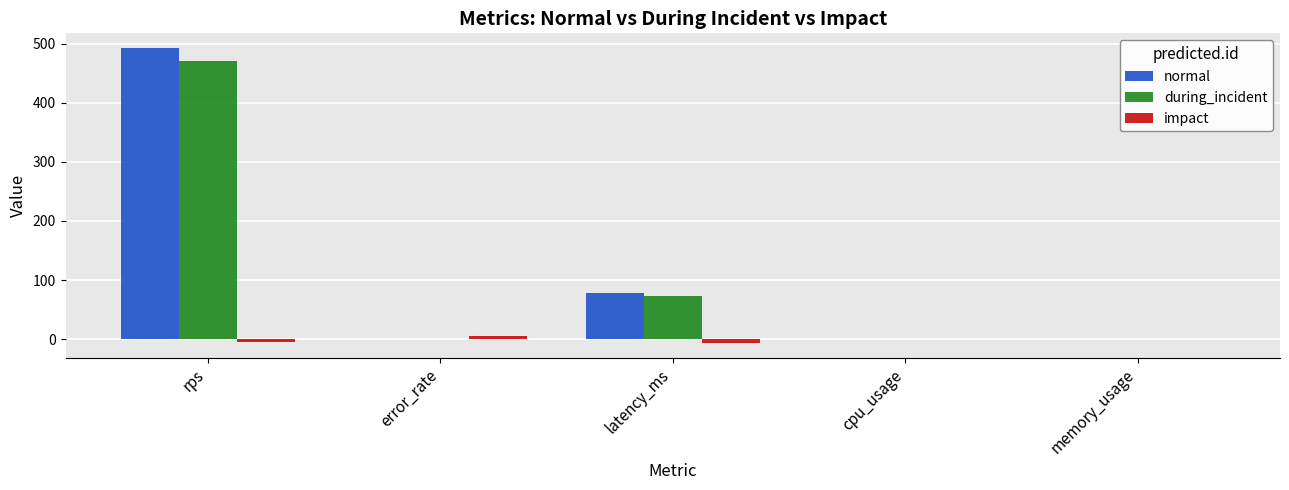

Between latency_ms and cpu_usage, which series saw the biggest shift?

normal